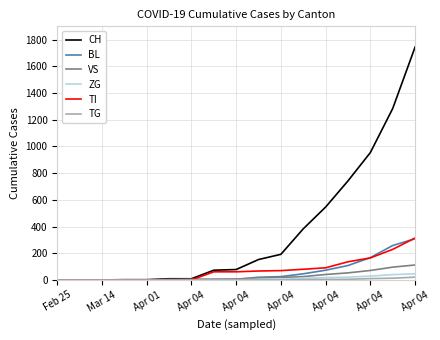

Does the chart display data point markers on the line(s)?

No